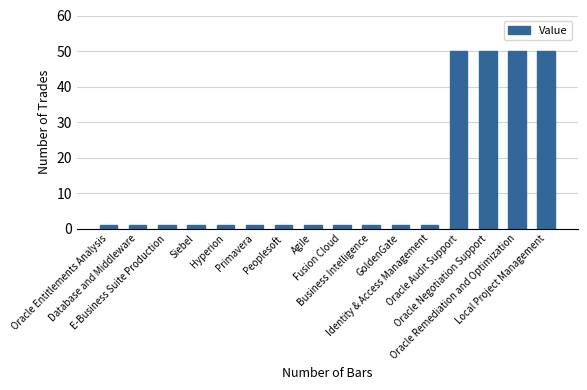

How many series are shown in this chart?

1